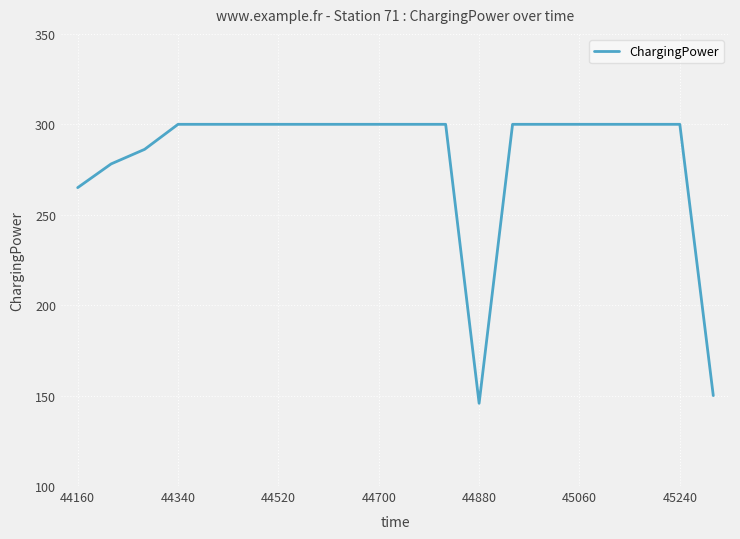

What is the difference between the maximum and minimum values?

154.3